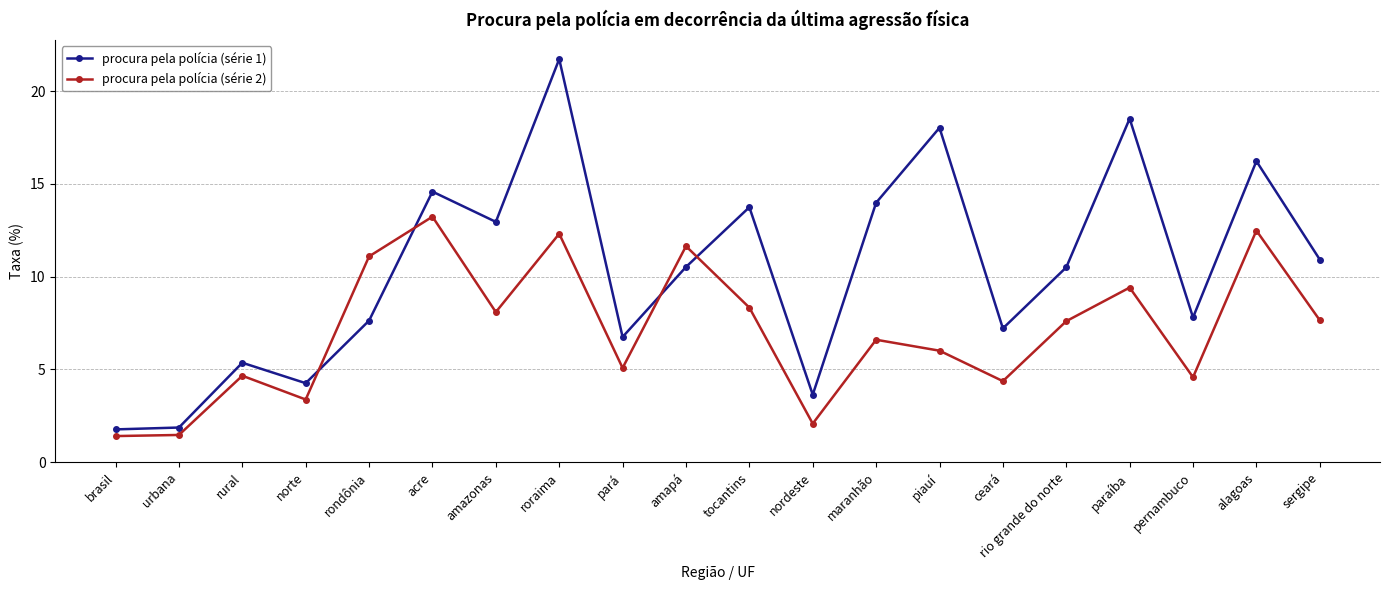

What are all the series names shown in the legend?

procura pela polícia (série 1), procura pela polícia (série 2)